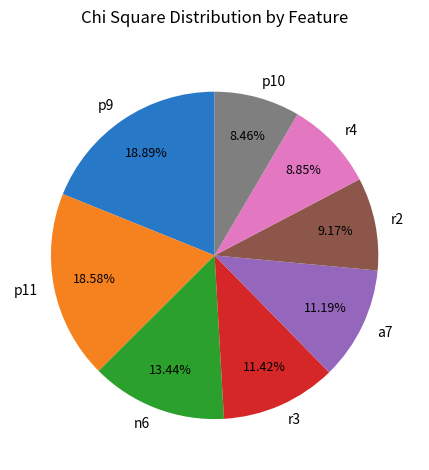

Does any single category account for the majority?

No